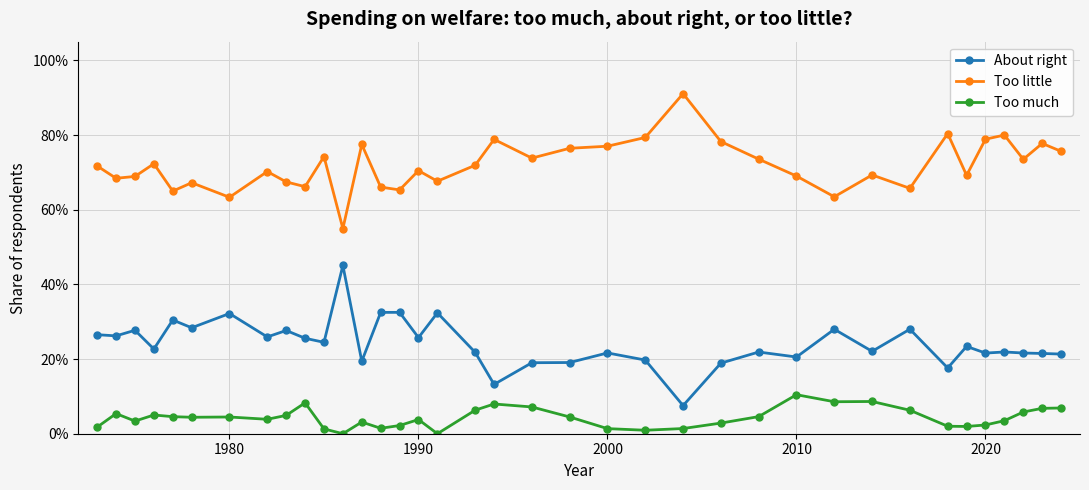

Rank the series by their maximum value, from highest to lowest.

Too little, About right, Too much